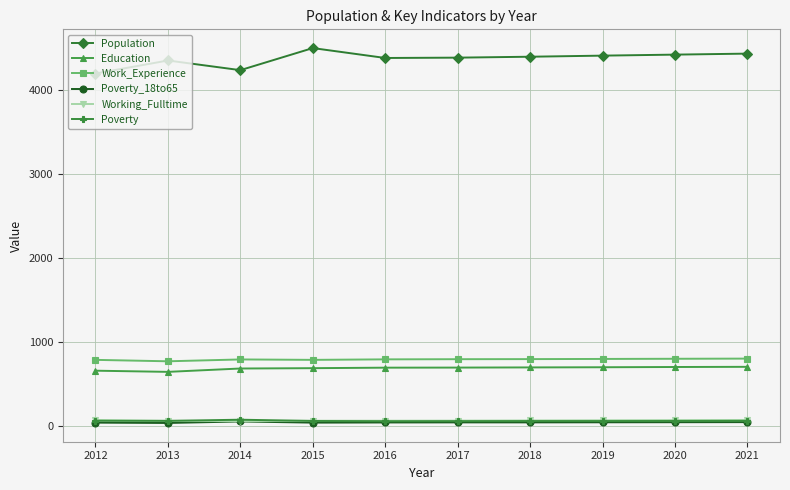

What is the difference between the Population values at 2013 and 2014?

115